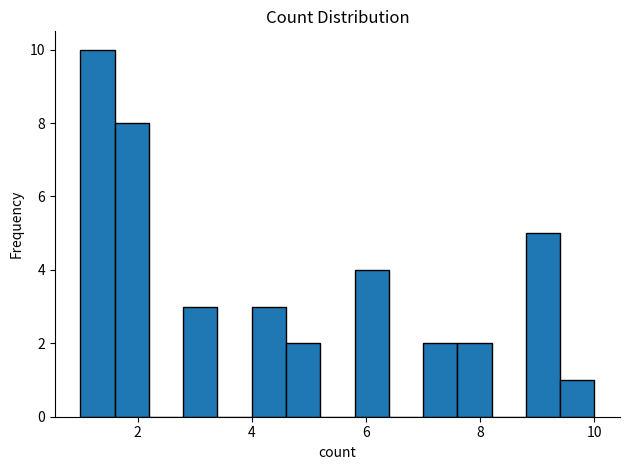

Around what value on the x-axis is the tallest bar? Give the approximate position of its centre, as read against the axis.

1.4